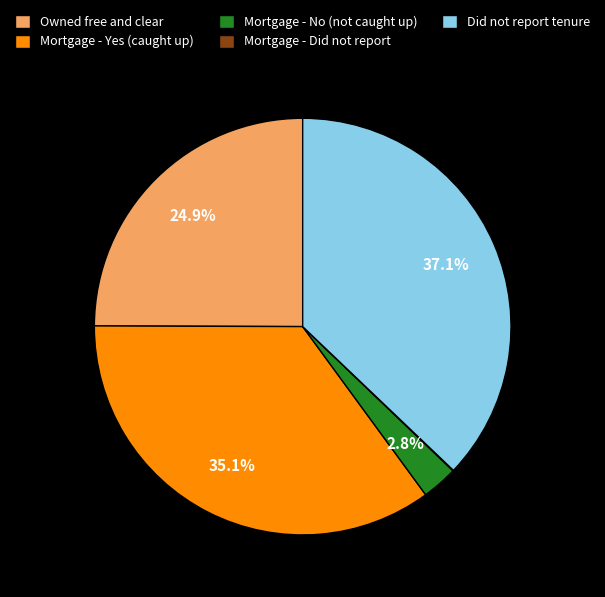

Between Owned free and clear and Did not report tenure, which is larger?

Did not report tenure